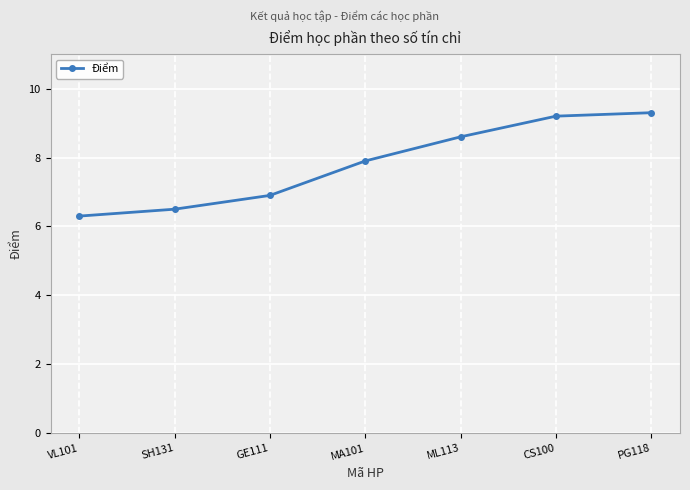

What is the change in value from VL101 to MA101?

+1.6